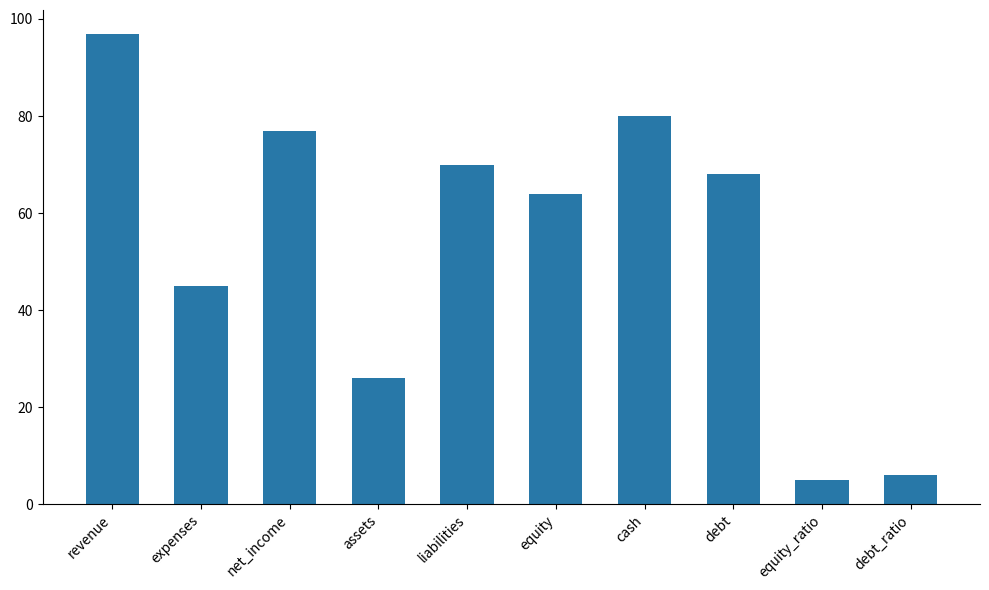

What position from the right is liabilities?

6